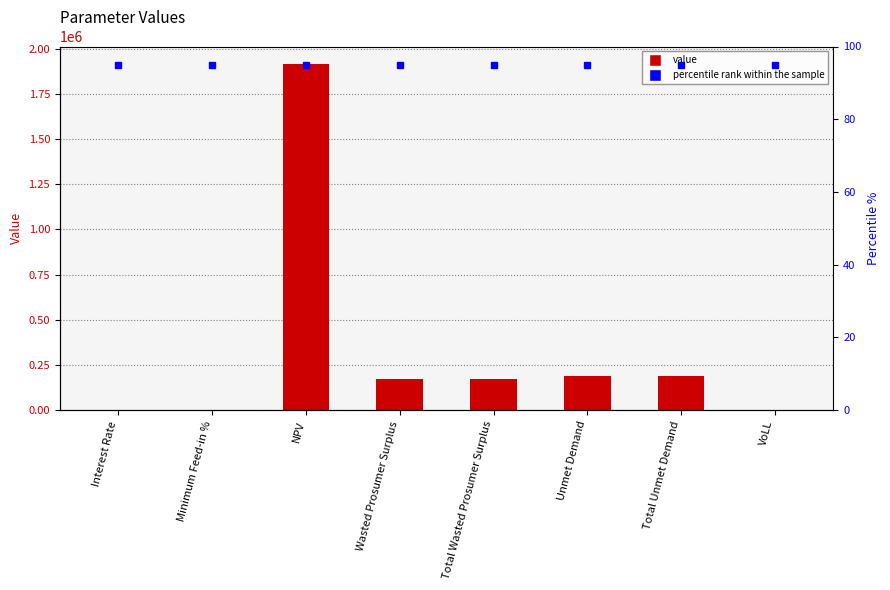

Between Wasted Prosumer Surplus and Total Wasted Prosumer Surplus, which is larger?

Wasted Prosumer Surplus